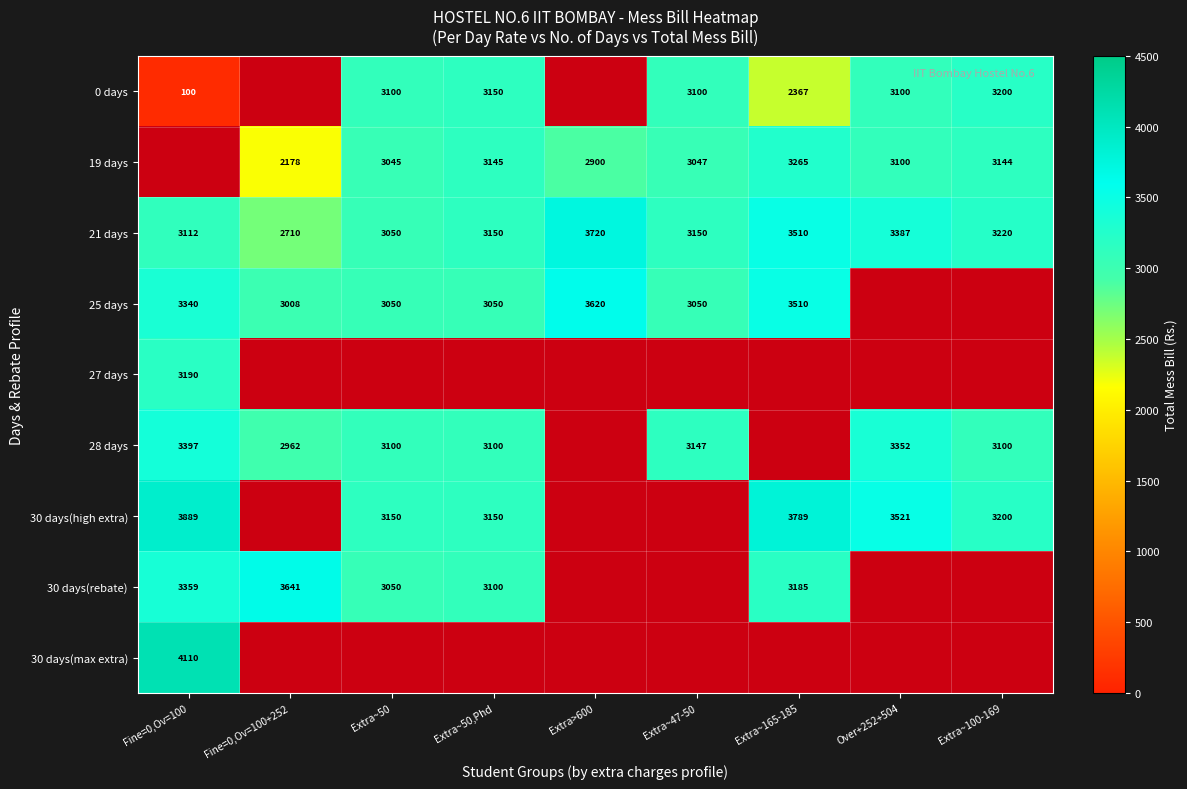

Which label corresponds to the largest value in the chart?

Fine=0,Ov=100